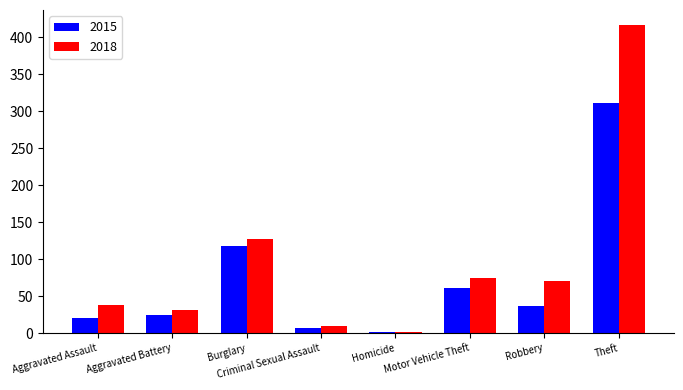

The value of 2015 at Aggravated Battery is 24. True or false?

True